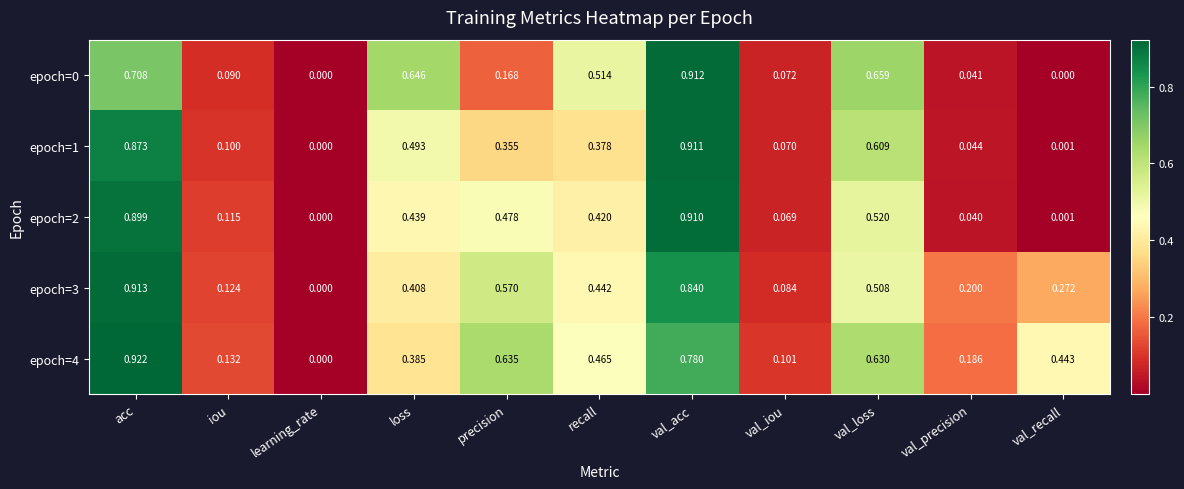

Is the value of epoch=3 at val_acc greater than the value of epoch=2 at learning_rate?

Yes